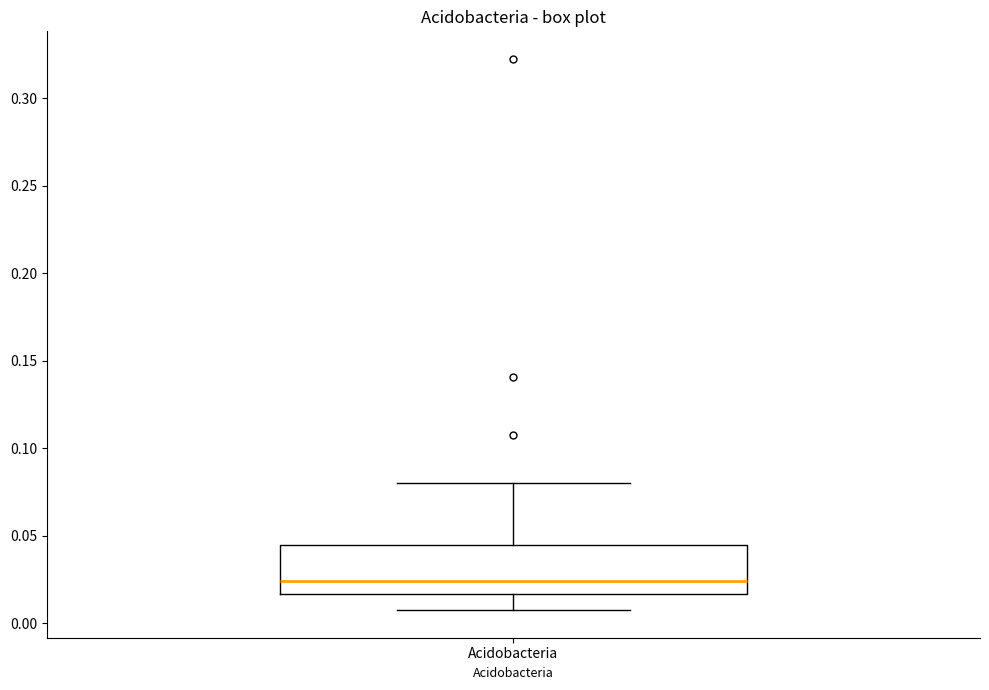

Read this box plot against the y-axis: the position of the median line, the range covered by the box, and the ends of both whiskers. The values are not printed on the chart, so give them approximately, as read against the axis.

median 0.025, box 0.015 to 0.045, whiskers 0.005 to 0.080